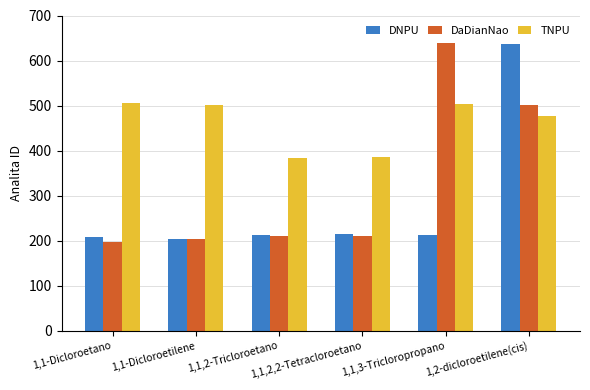

At which category is the sum across all series the highest?

1,2-dicloroetilene(cis)